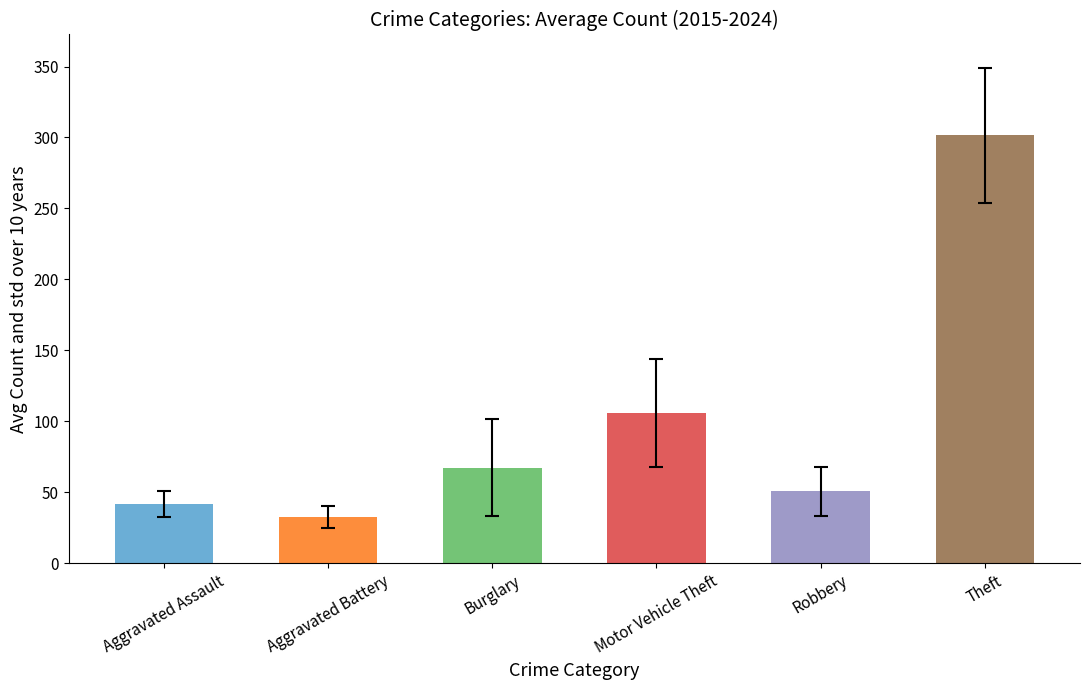

Rank the categories by value from highest to lowest.

Theft, Motor Vehicle Theft, Burglary, Robbery, Aggravated Assault, Aggravated Battery